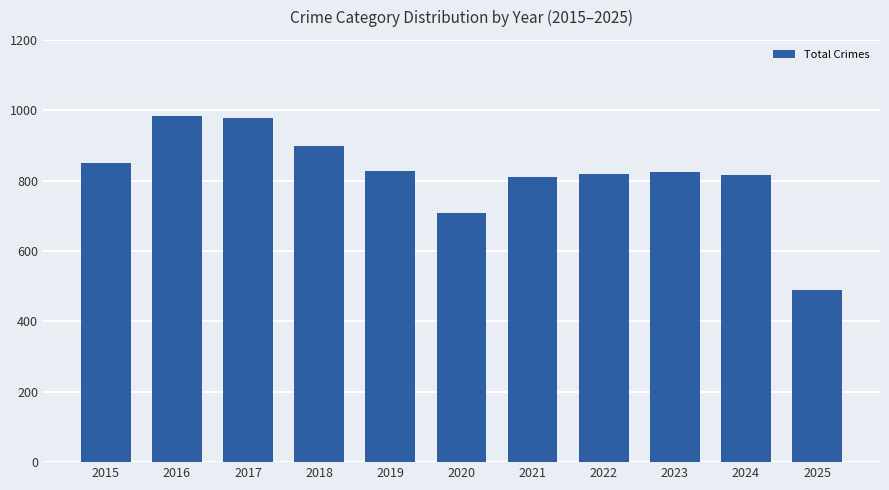

What is the value of the 6th bar from the left?

708